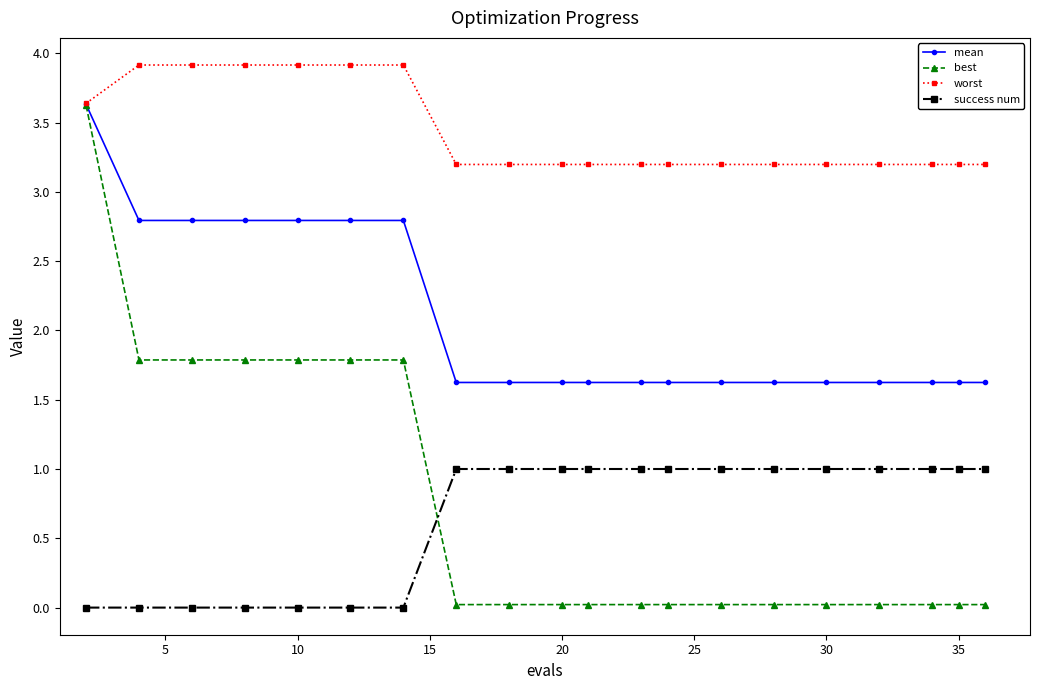

How many intersections are there between success num and best?

1